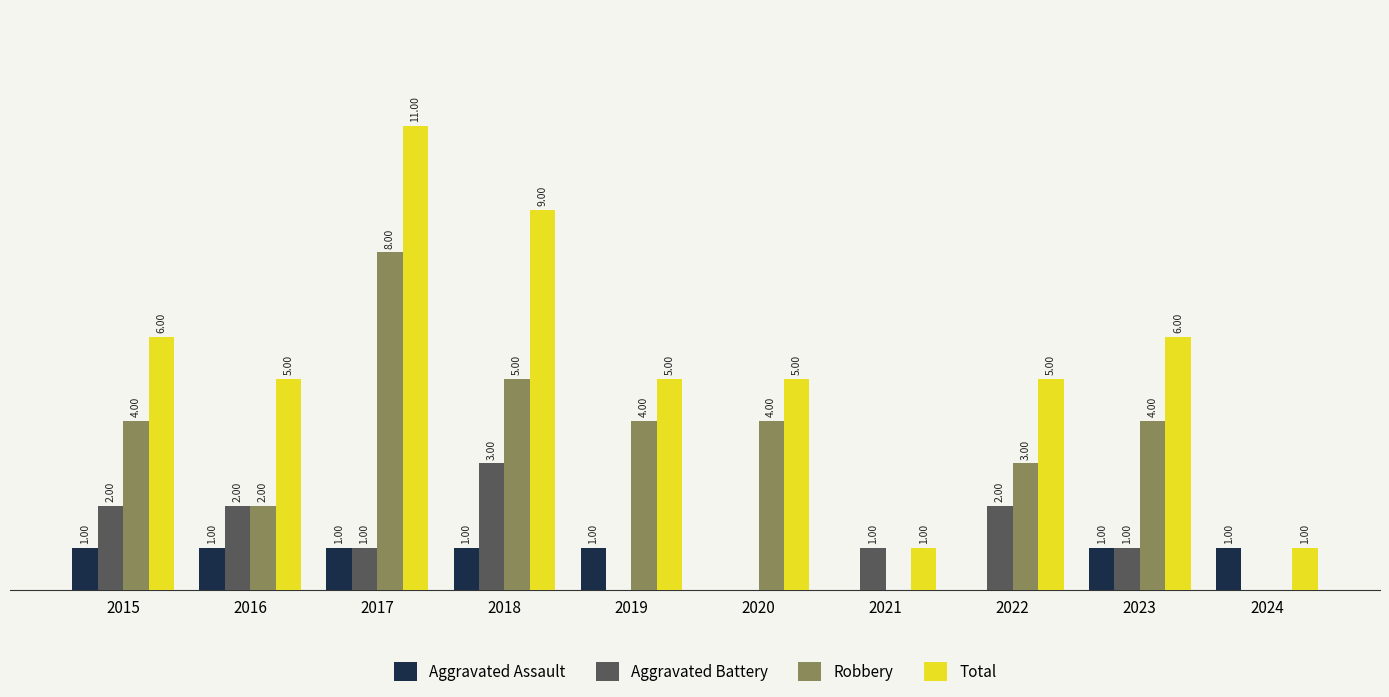

Which series has the largest total across all categories?

Total